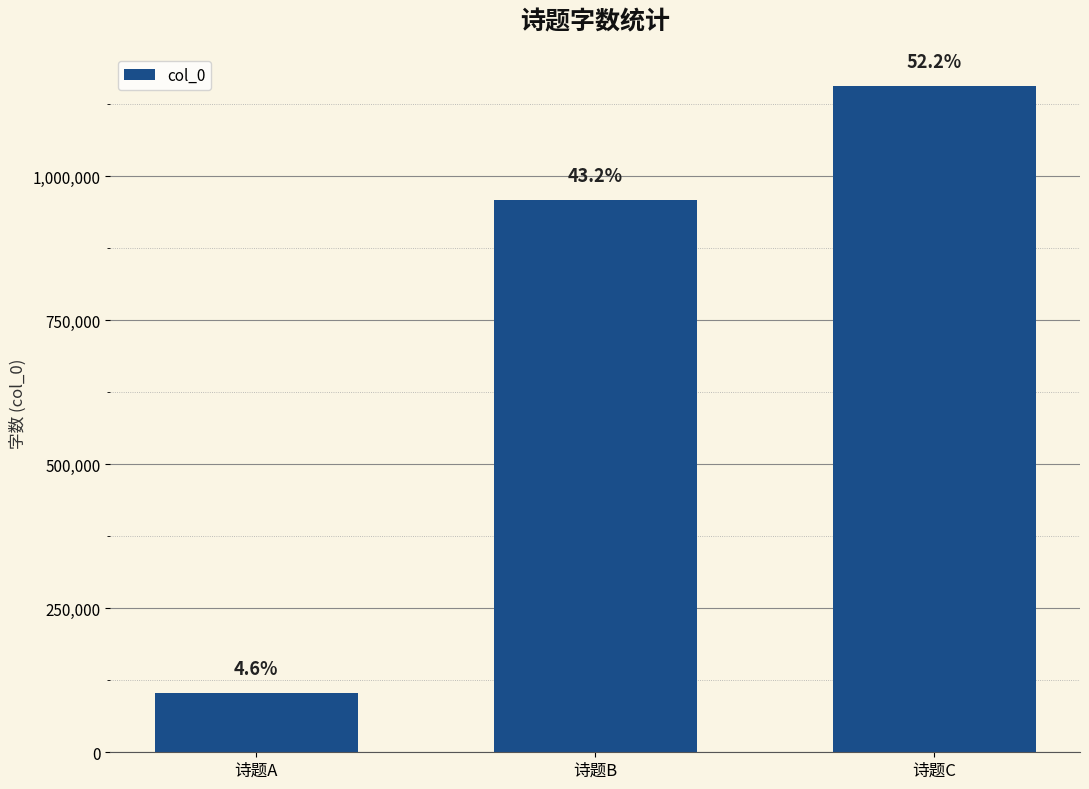

Are the bars grouped side by side (vs. stacked)?

No